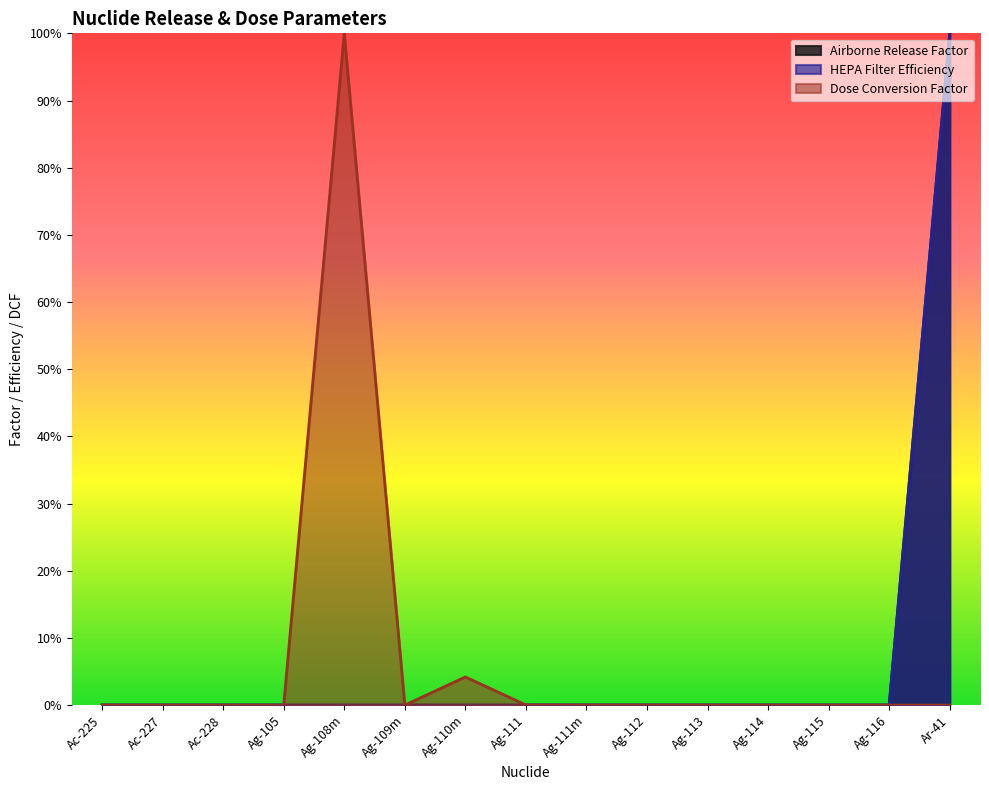

Rank the categories by HEPA Filter Efficiency value from highest to lowest.

Ar-41, Ac-225, Ac-227, Ac-228, Ag-105, Ag-108m, Ag-109m, Ag-110m, Ag-111, Ag-111m, Ag-112, Ag-113, Ag-114, Ag-115, Ag-116